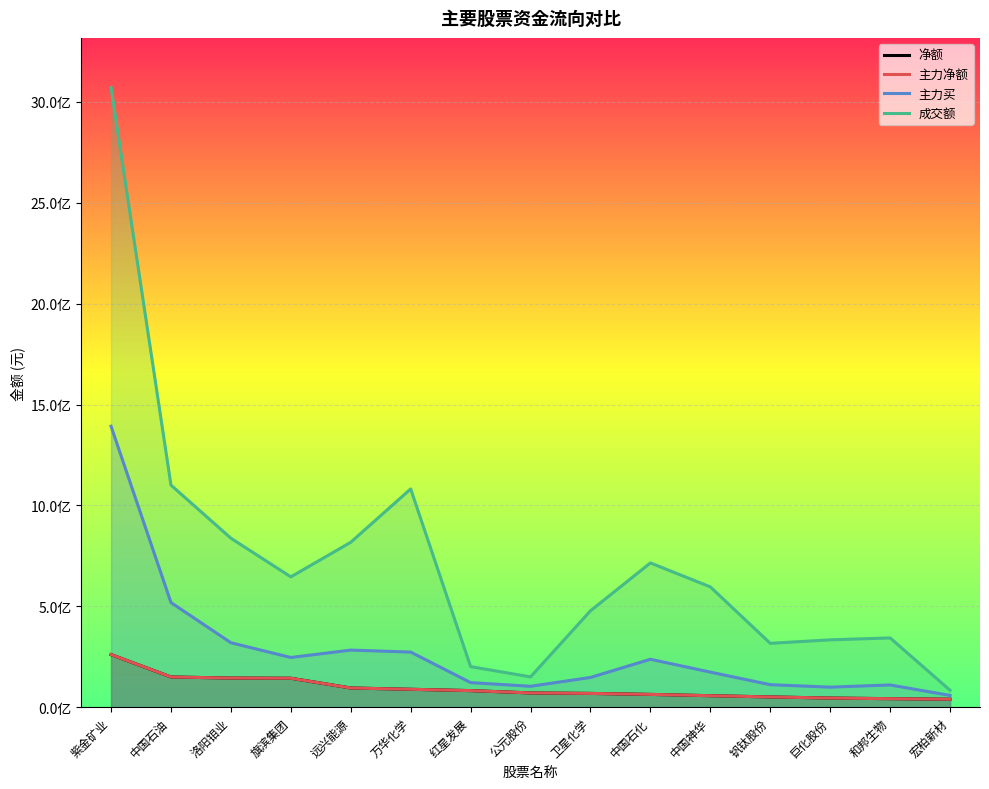

True or false: 净额 has more than 2 points higher than both neighbors.

False